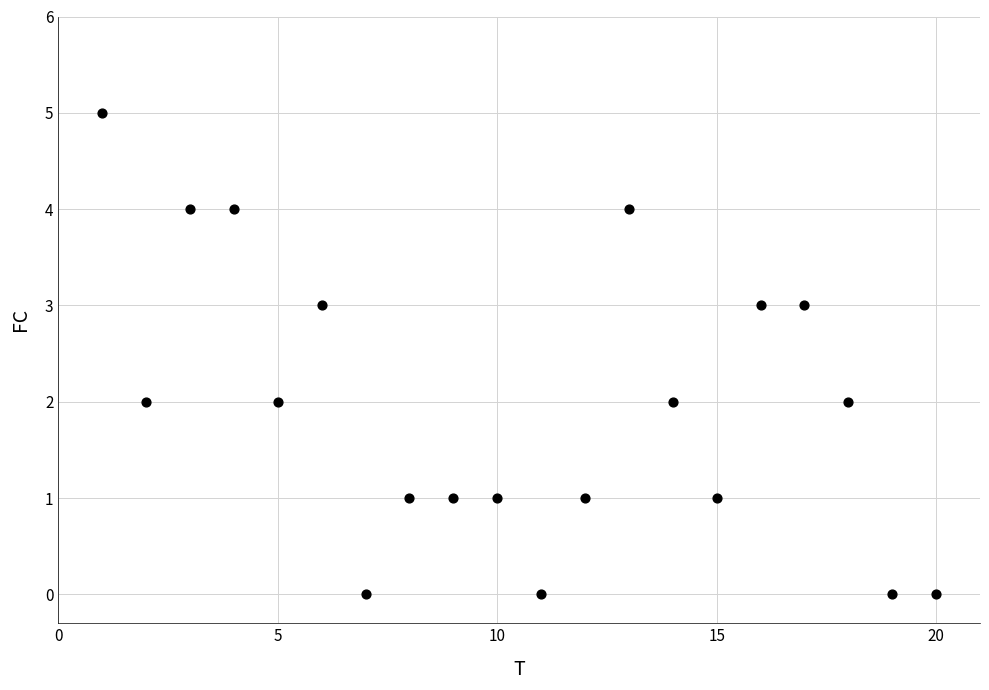

What is the range of X values (max minus min)?

19